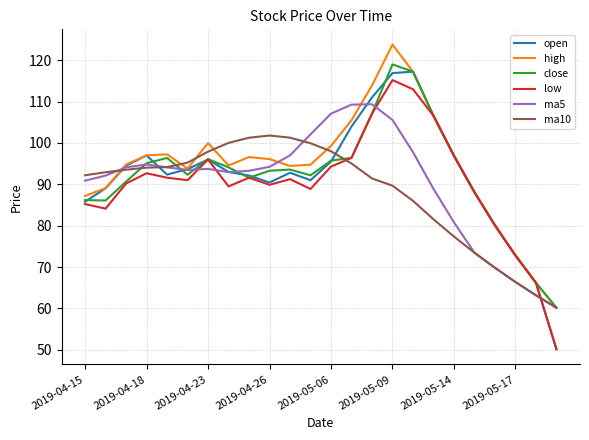

Does the chart display data point markers on the line(s)?

No